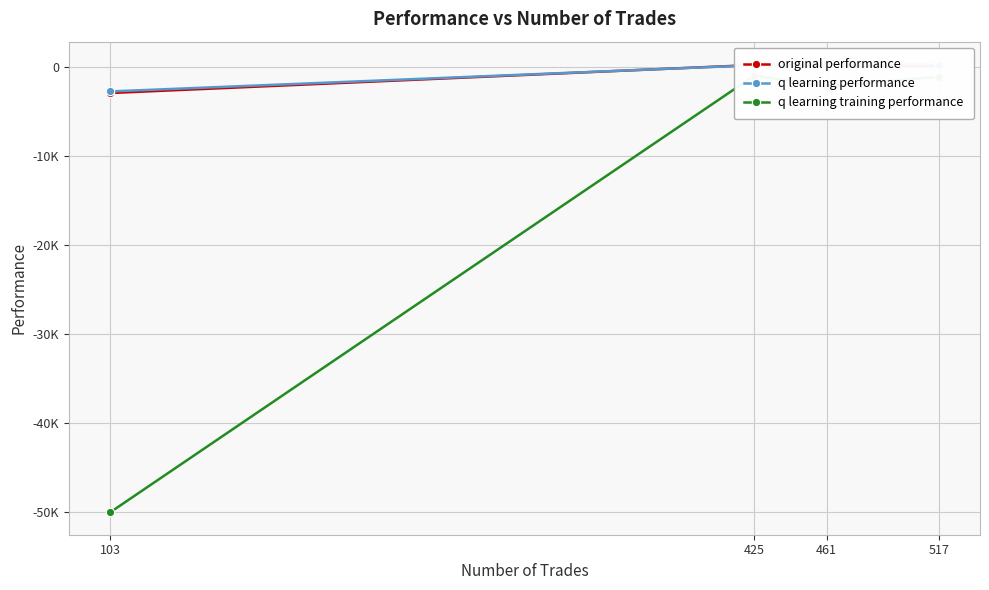

At which category is the sum across all series the highest?

425